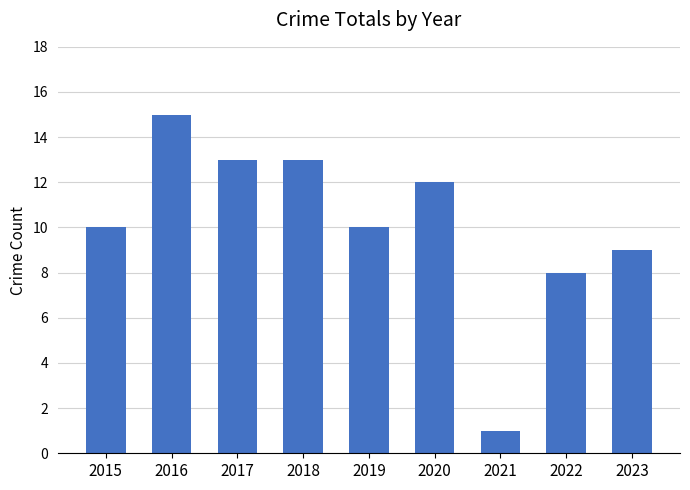

Which has a higher value, 2018 or 2015?

2018